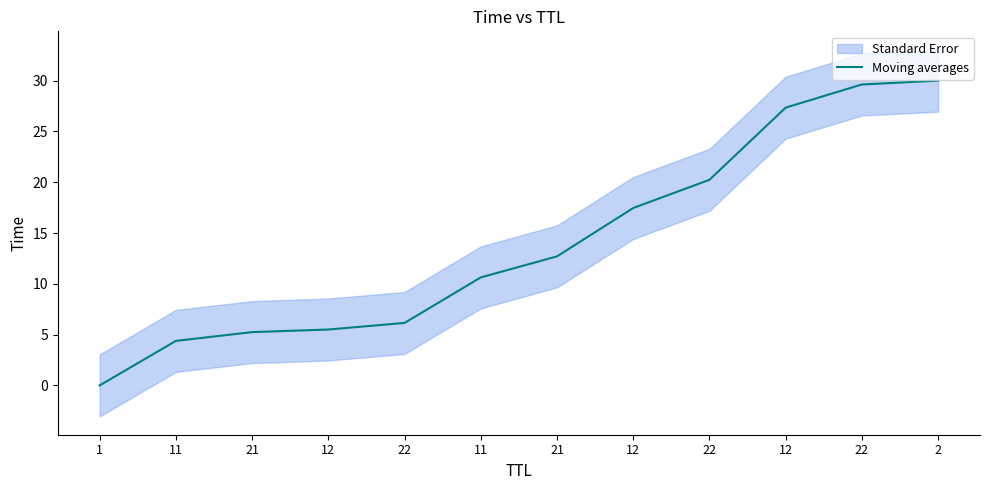

Which category has the lowest value across all series?

1